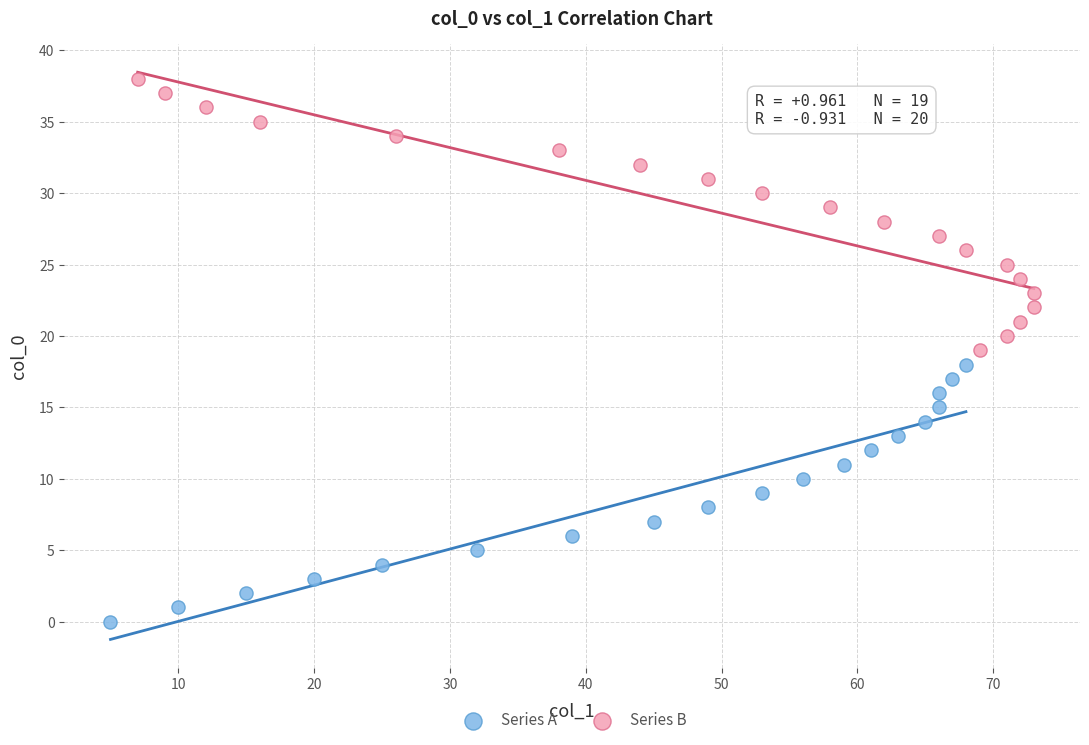

What are all the series names shown in the legend?

Series A, Series B